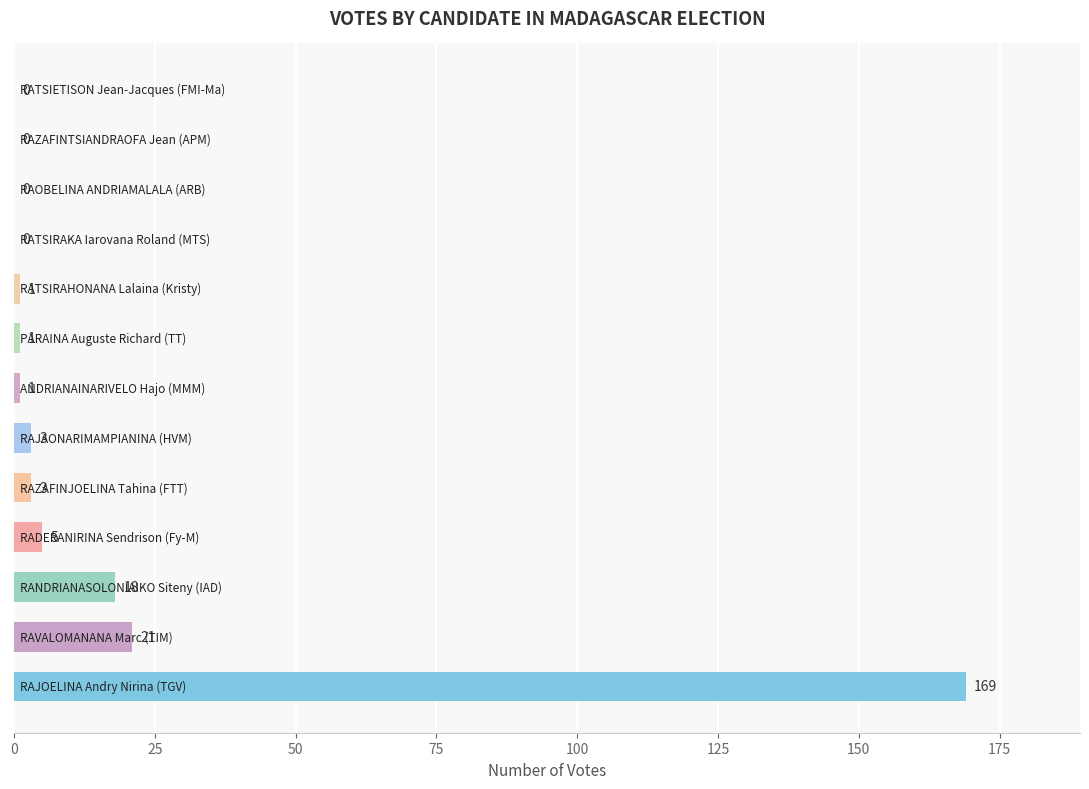

What is the greatest value displayed?

169